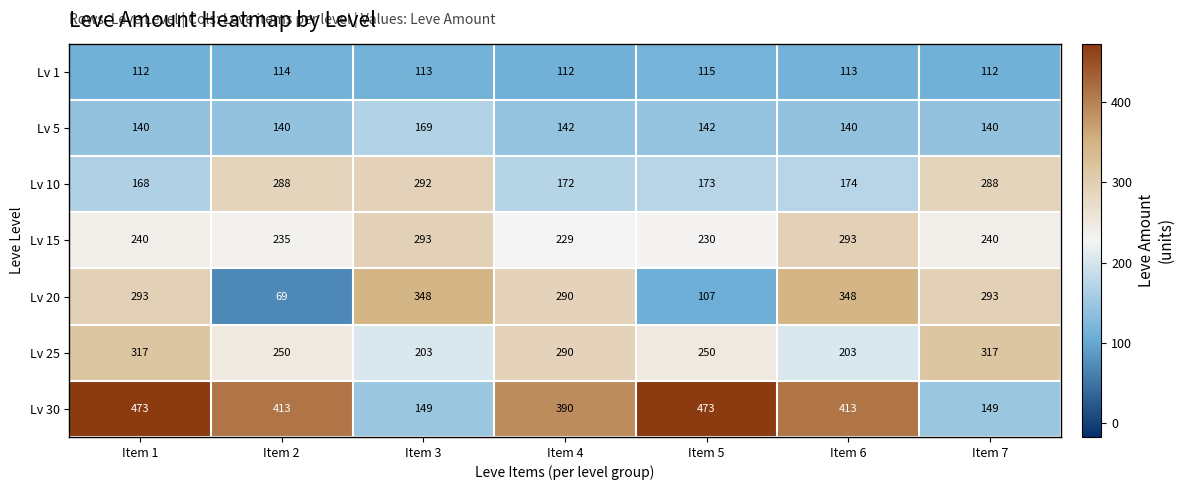

How many series are shown in this chart?

7